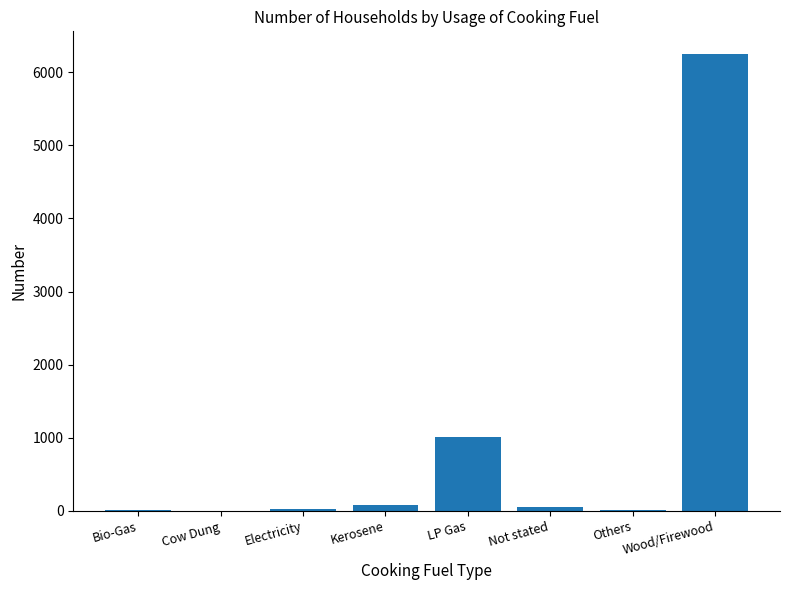

Are the bars horizontal?

No